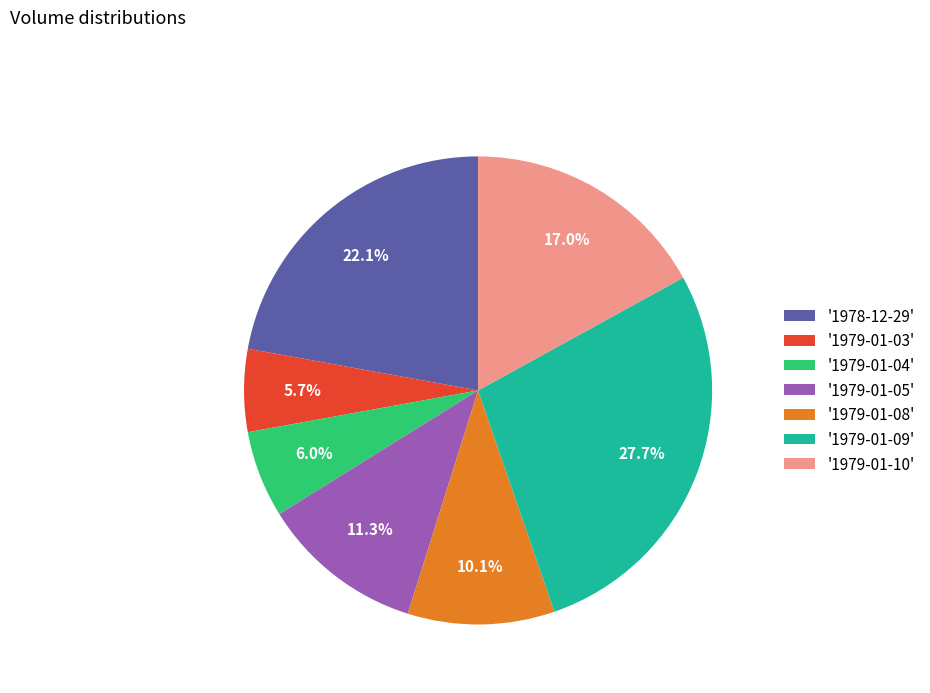

What is the ratio of the value at '1979-01-10' to the value at '1979-01-03'?

3.0